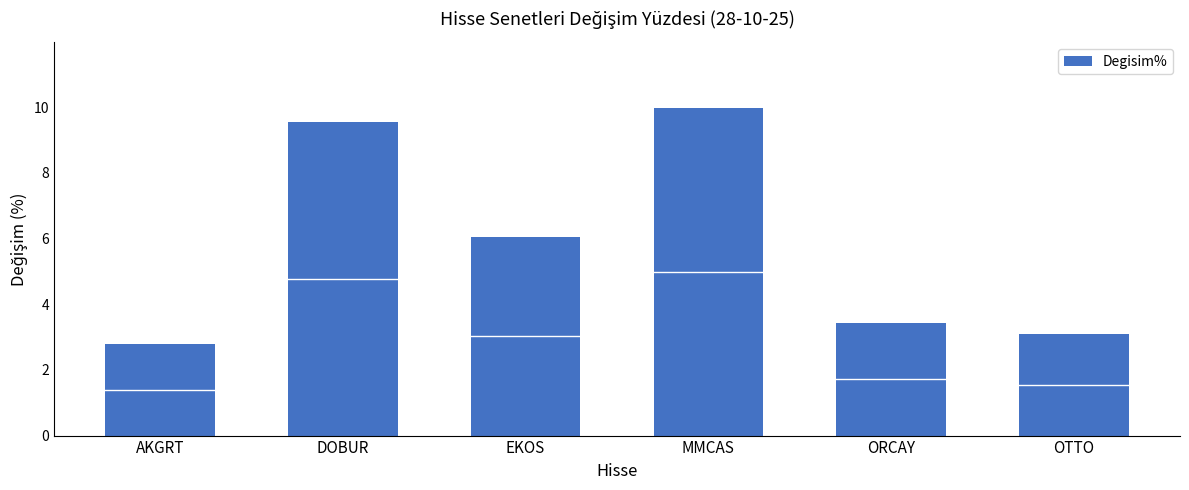

What is the value of the 6th bar from the left?

3.1